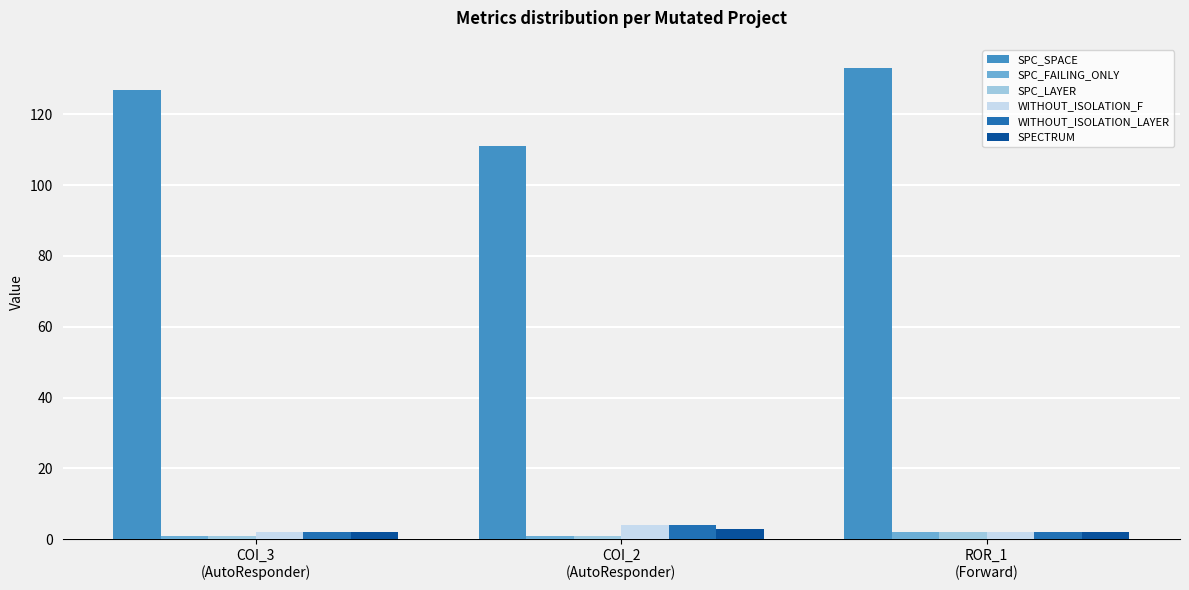

What are all the series names shown in the legend?

SPC_SPACE, SPC_FAILING_ONLY, SPC_LAYER, WITHOUT_ISOLATION_F, WITHOUT_ISOLATION_LAYER, SPECTRUM